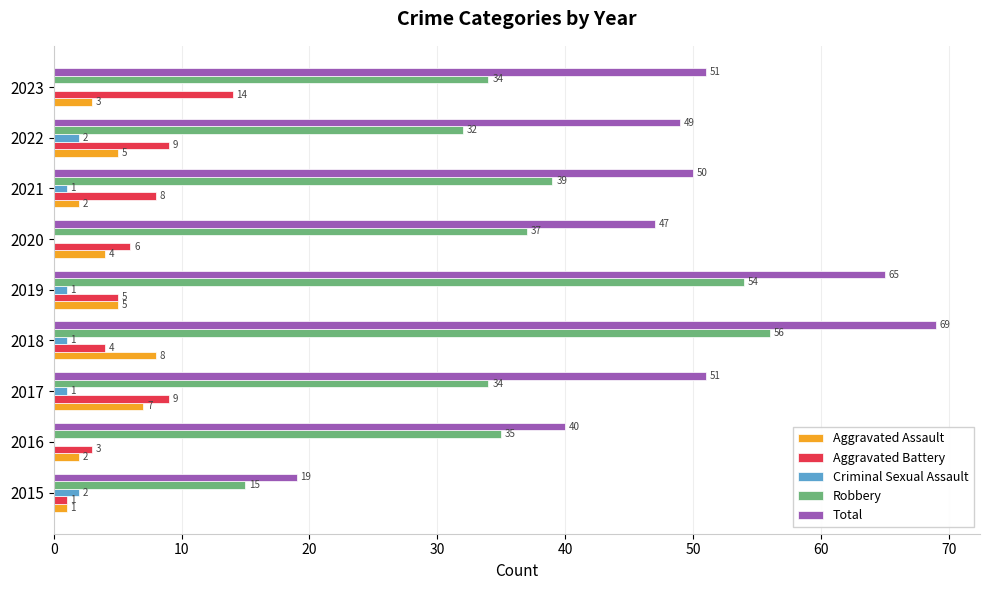

What is the sum of all Aggravated Assault values?

37